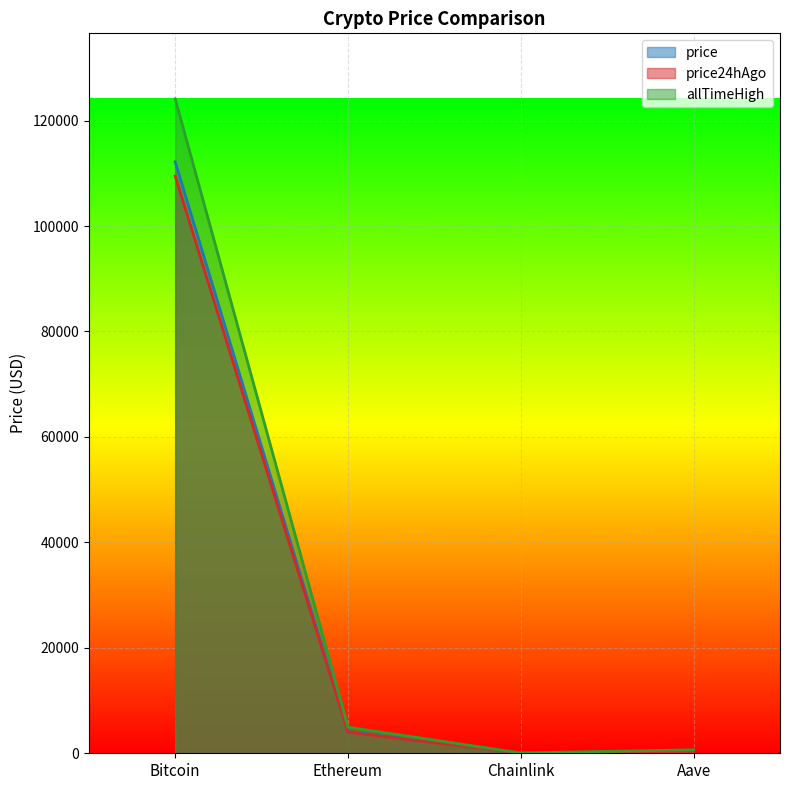

At Aave, list the series in order from largest to smallest.

allTimeHigh, price, price24hAgo